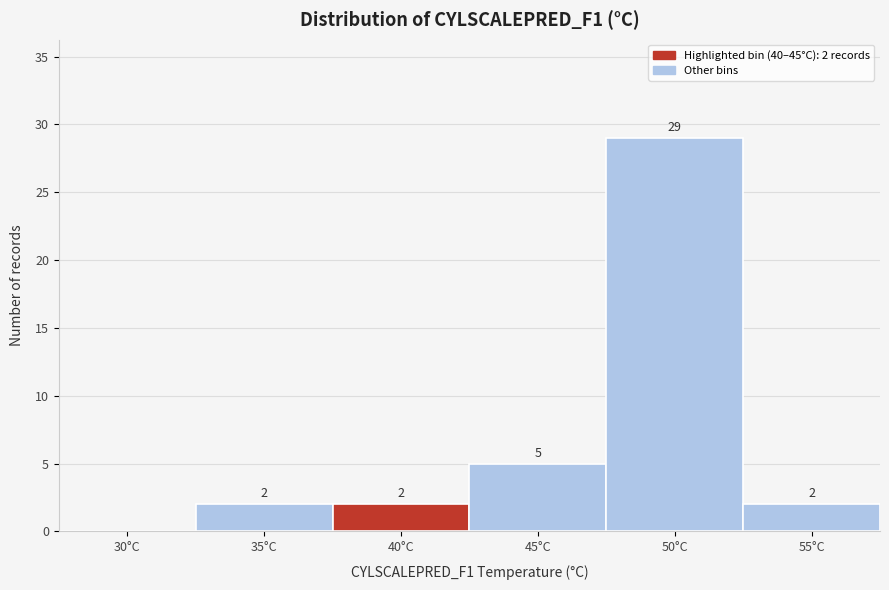

Reading left to right, list all the values displayed in this chart.

30°C=0	35°C=2	40°C=2	45°C=5	50°C=29	55°C=2